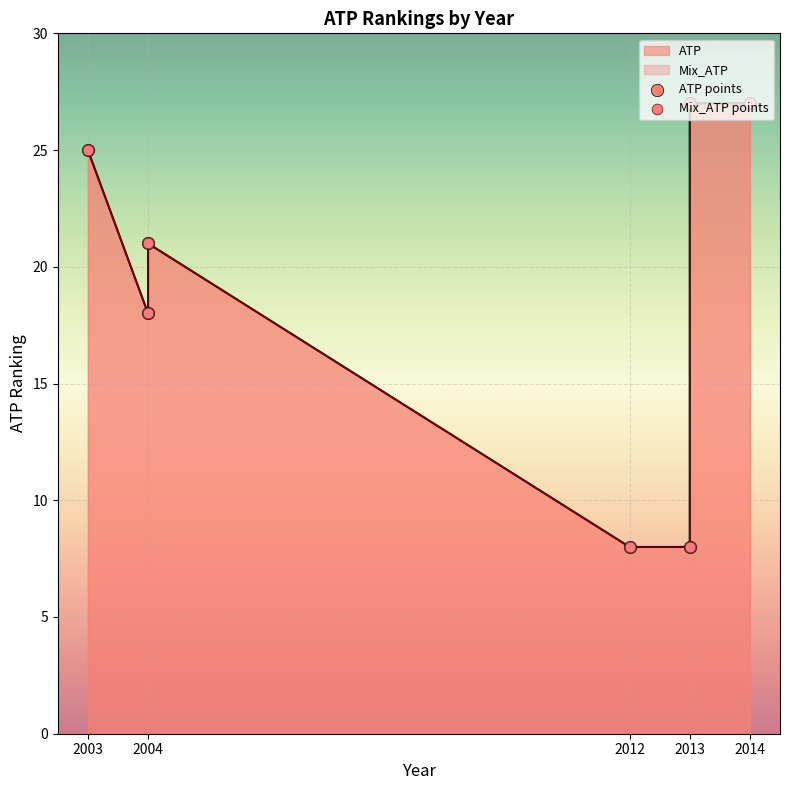

At which category is the sum across all series the highest?

2013